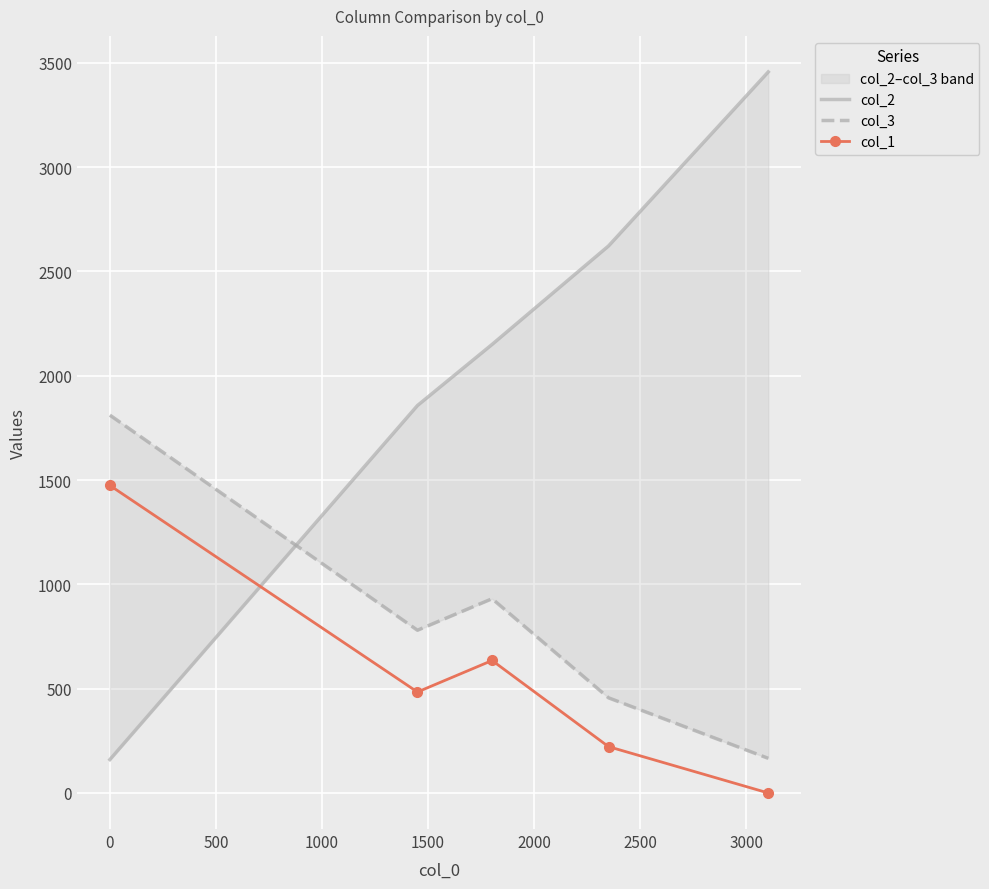

Which series has the largest total across all categories?

col_2